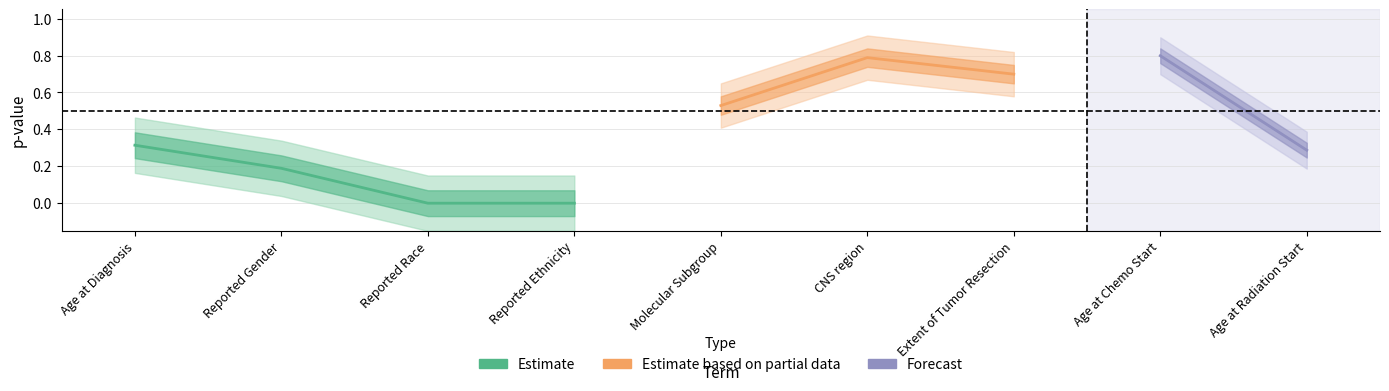

How many data points does each series have?

9